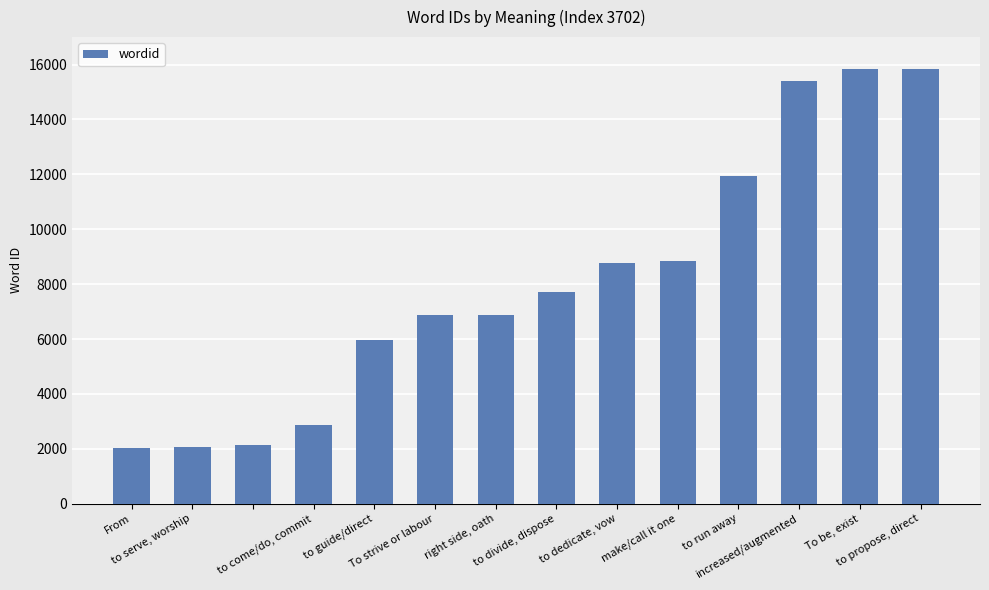

What is the greatest value displayed?

15823